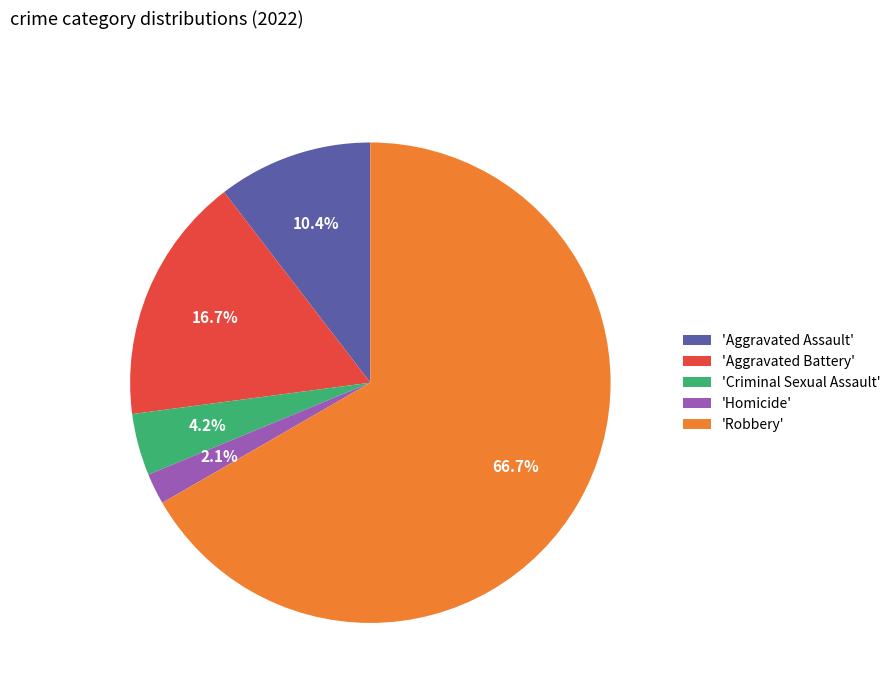

How much of the chart is everything except 'Homicide'?

97.9%